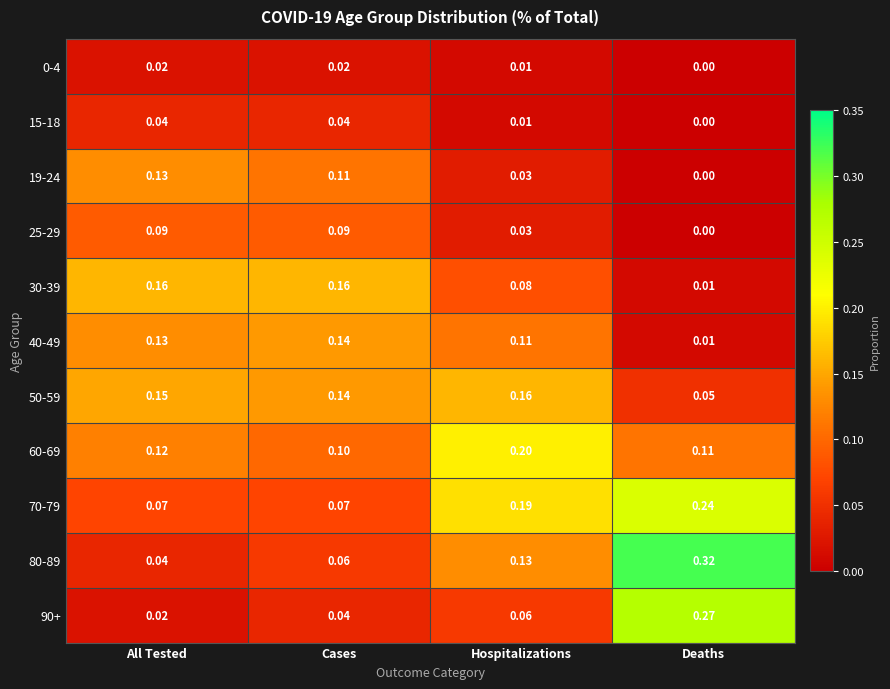

At which category does the chart reach its minimum across all series?

Deaths